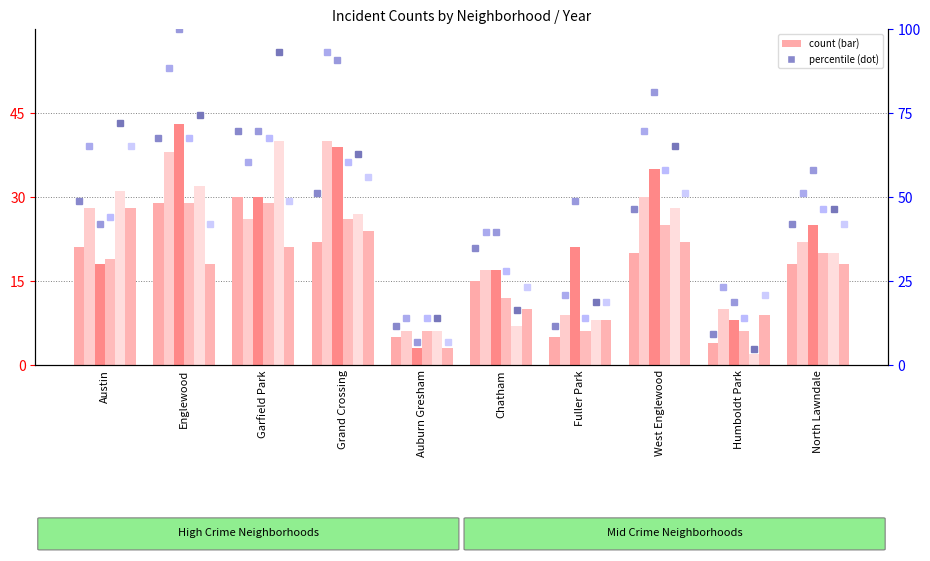

What is the label of the 6th bar from the right?

Auburn Gresham